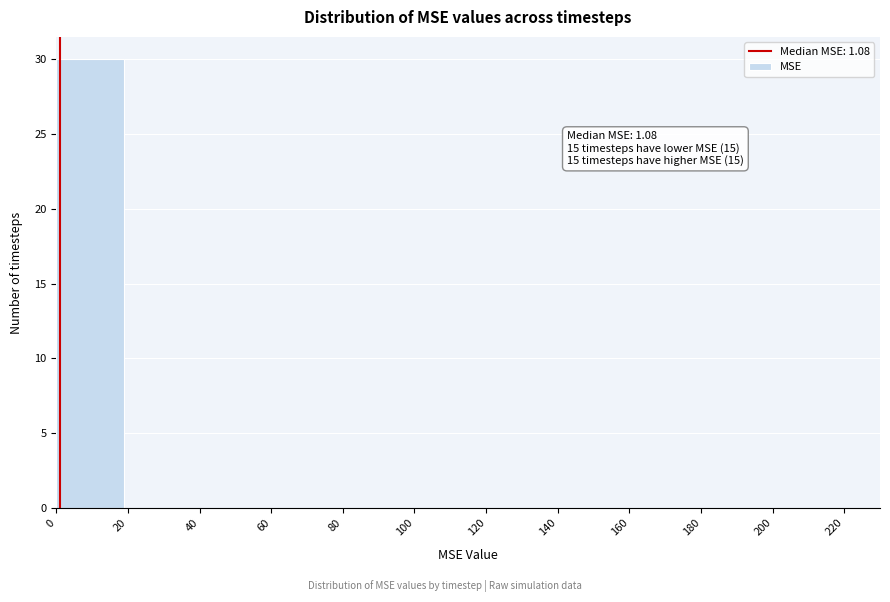

Which range on the x-axis has the tallest bar?

0 to 20